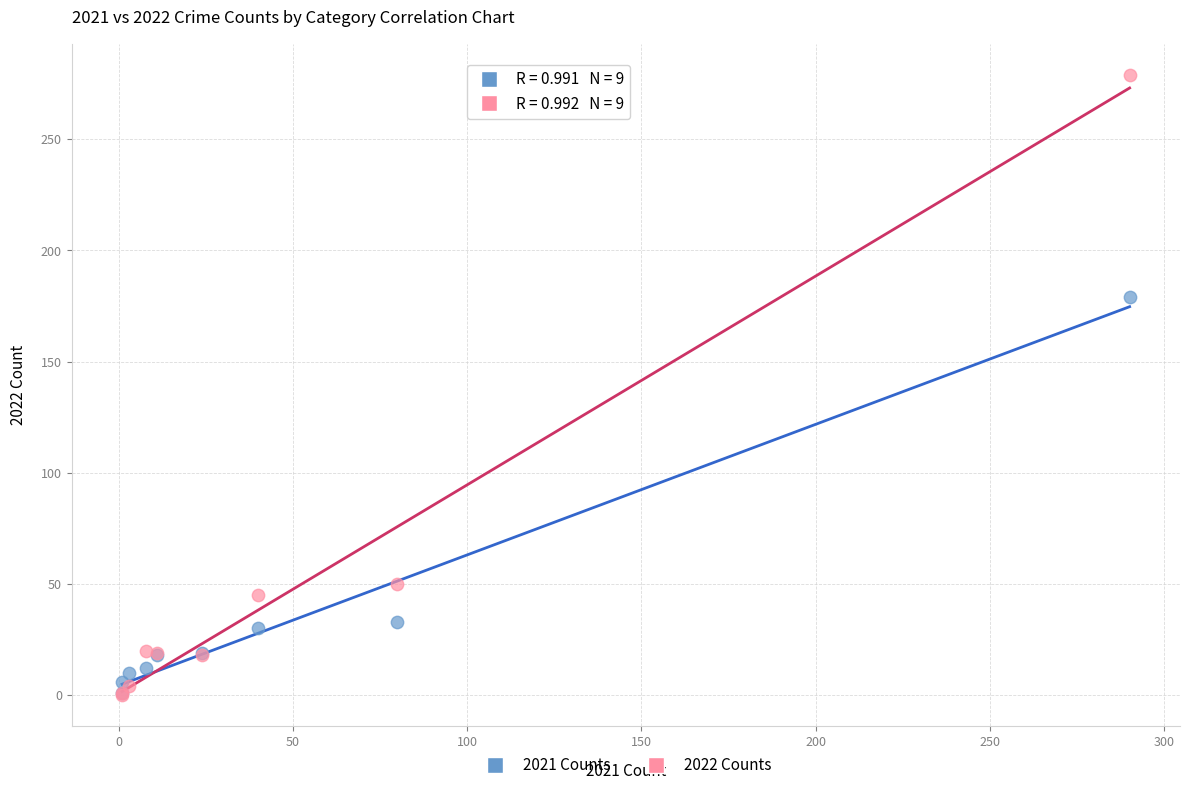

In the 2021 Counts series, what Y value is closest to 90?

33